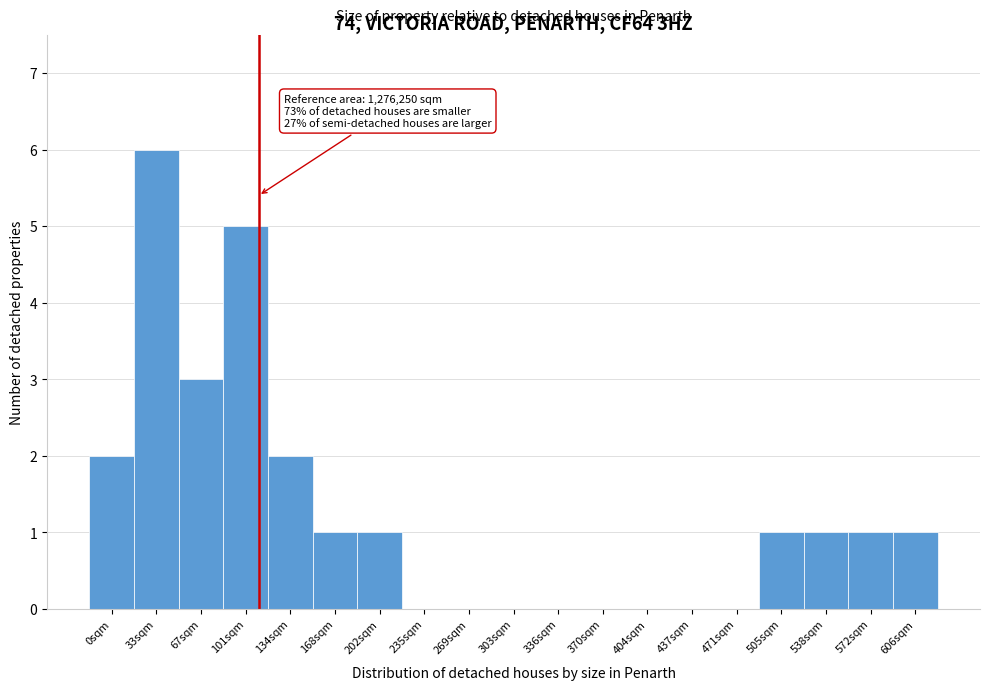

Reading left to right, extract all data points from this chart.

0sqm=2	33sqm=6	67sqm=3	101sqm=5	134sqm=2	168sqm=1	202sqm=1	235sqm=0	269sqm=0	303sqm=0	336sqm=0	370sqm=0	404sqm=0	437sqm=0	471sqm=0	505sqm=1	538sqm=1	572sqm=1	606sqm=1